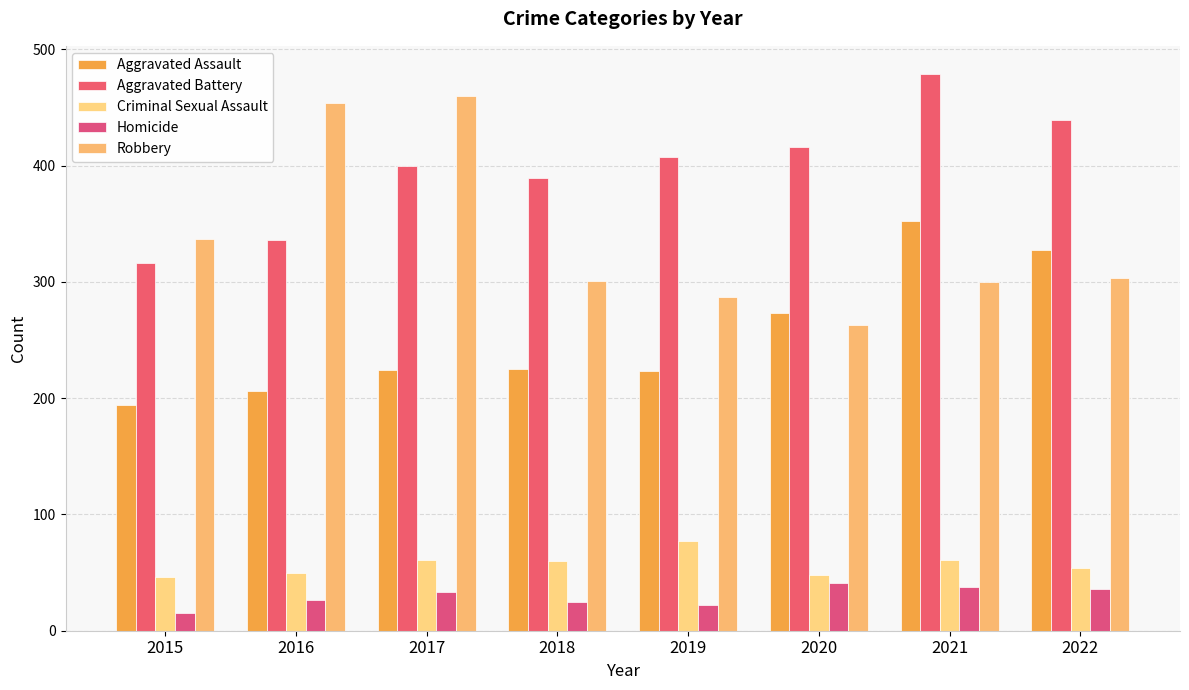

At which category is the sum across all series the highest?

2021